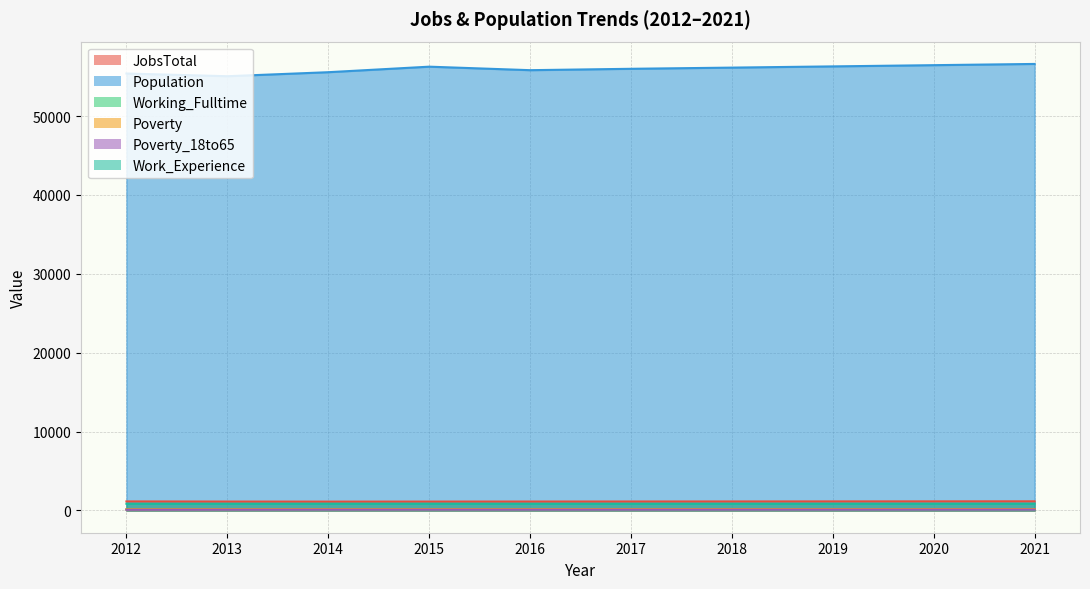

Reading right to left, extract all data points from this chart.

JobsTotal: 2021=1153	2020=1147	2019=1141	2018=1135	2017=1129	2016=1124	2015=1119	2014=1113	2013=1122	2012=1139
Population: 2021=56601	2020=56446	2019=56291	2018=56136	2017=55986	2016=55811	2015=56255	2014=55554	2013=55045	2012=55387
Working_Fulltime: 2021=130	2020=126	2019=123	2018=120	2017=116	2016=113	2015=100	2014=111	2013=114	2012=112
Poverty: 2021=171	2020=169	2019=167	2018=165	2017=163	2016=161	2015=159	2014=159	2013=152	2012=141
Poverty_18to65: 2021=103	2020=101	2019=99	2018=98	2017=96	2016=95	2015=96	2014=97	2013=90	2012=82
Work_Experience: 2021=845	2020=843	2019=841	2018=839	2017=837	2016=836	2015=845	2014=844	2013=838	2012=840